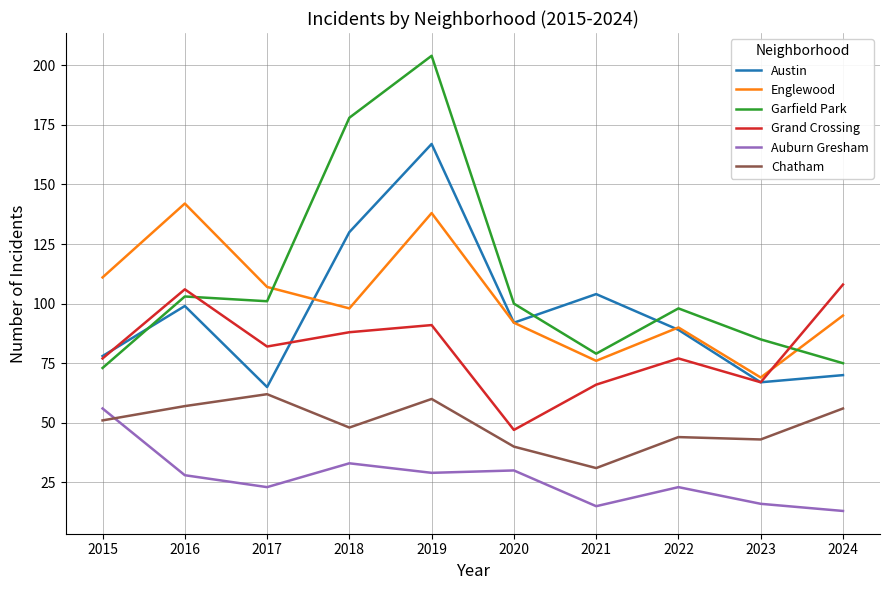

What is the average value of the Auburn Gresham series?

27